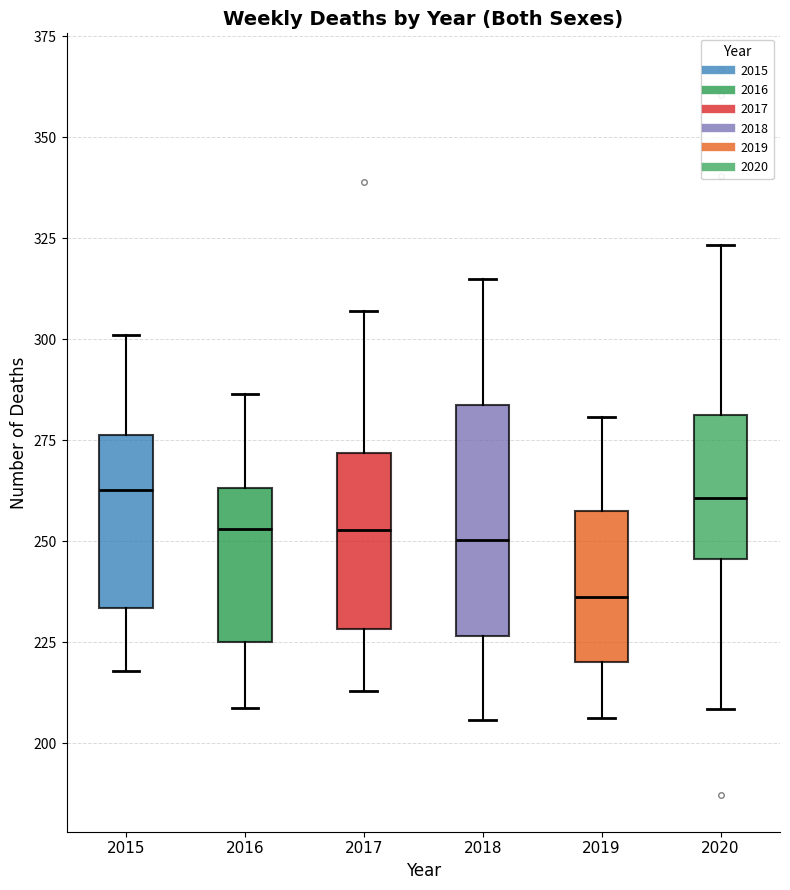

Comparing the boxes themselves (not the whiskers), which one is the tallest?

2018